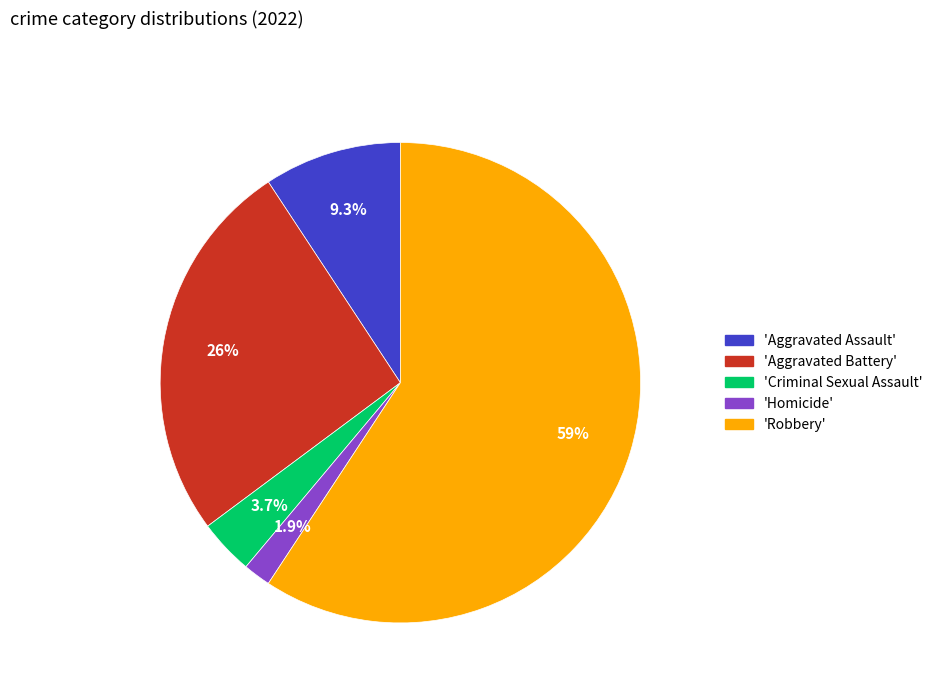

Which slice is the smallest?

'Homicide'